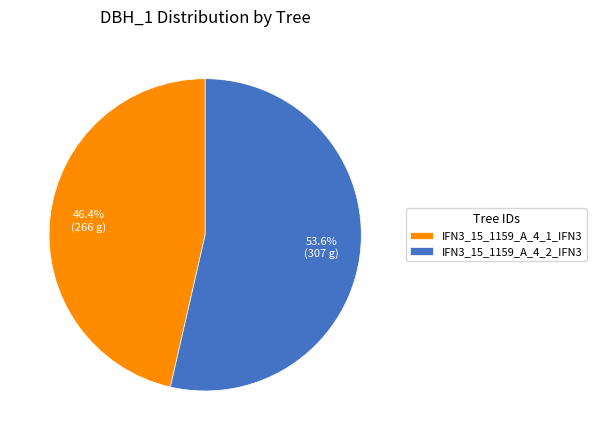

Is IFN3_15_1159_A_4_1_IFN3 the majority of the pie?

No